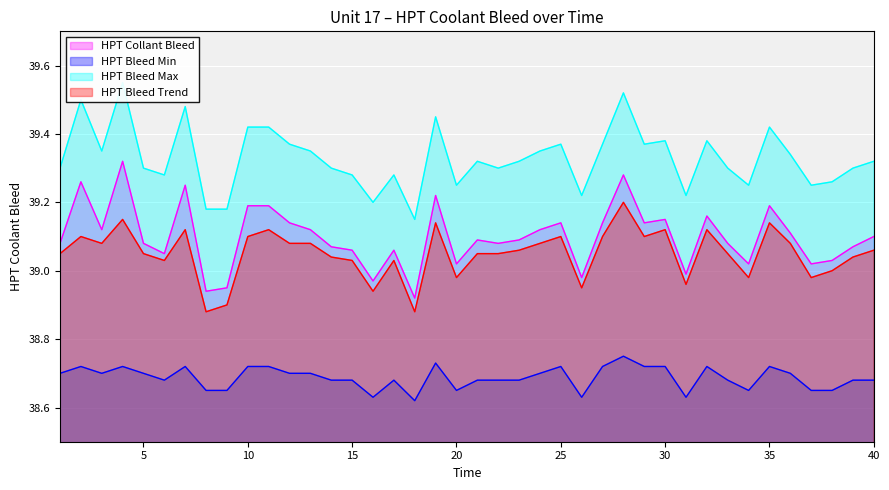

Which has a higher value, 26 or 8?

26